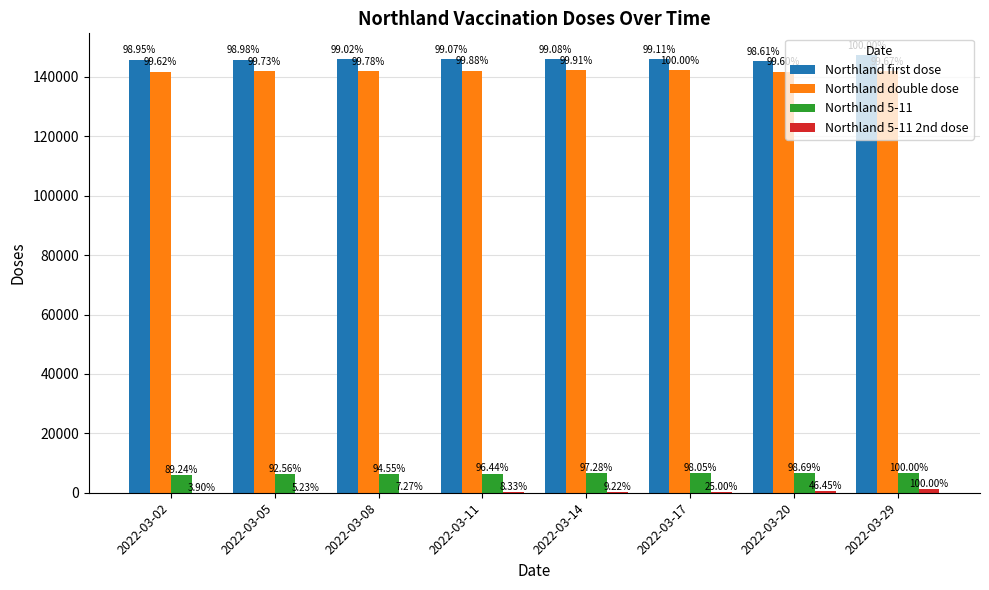

How many groups of bars are there?

8